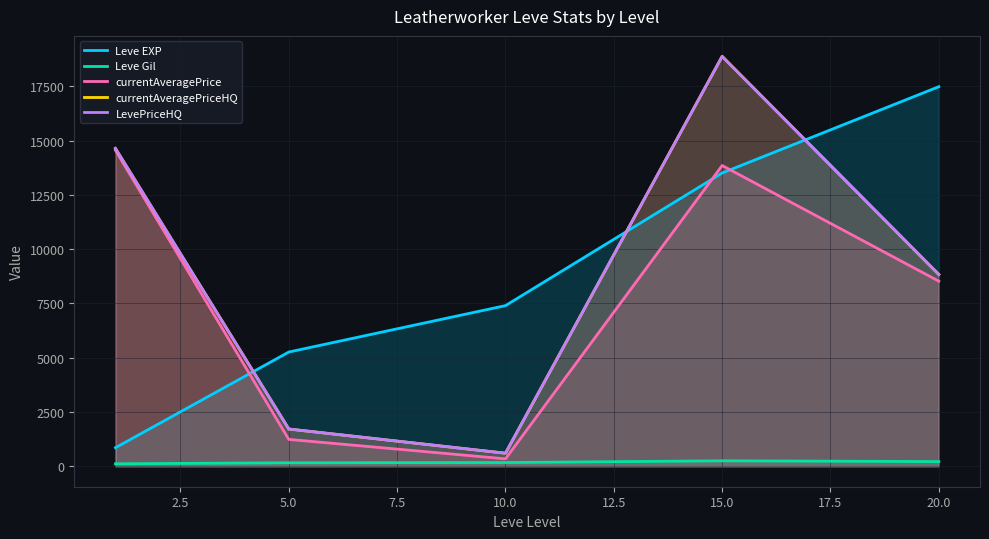

Which series has the largest total across all categories?

currentAveragePriceHQ